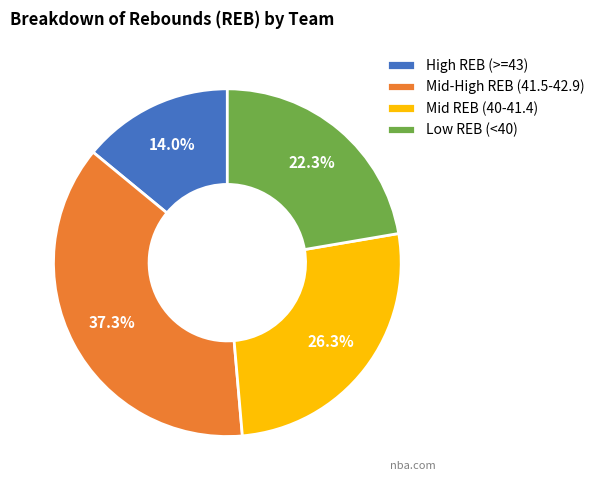

Which has a higher value, Mid REB (40-41.4) or Low REB (<40)?

Mid REB (40-41.4)